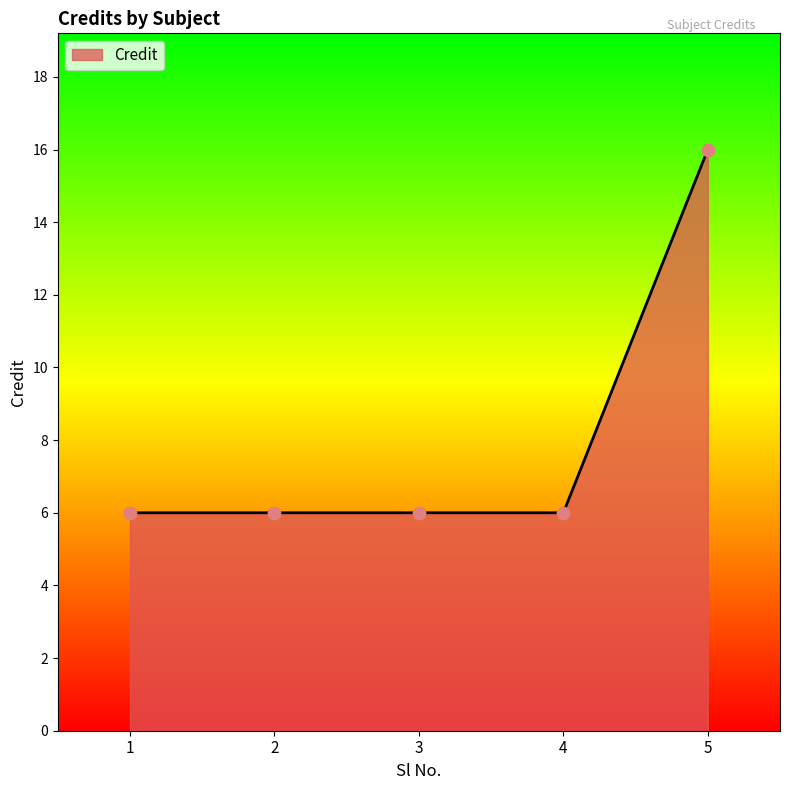

What is the change in value from 3 to 5?

+10